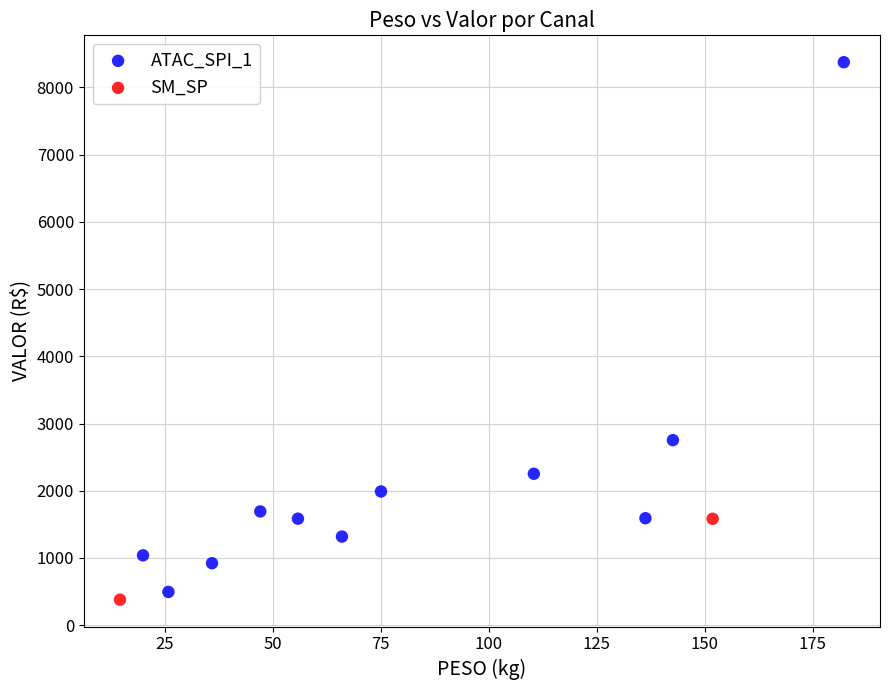

What are all the series names shown in the legend?

ATAC_SPI_1, SM_SP